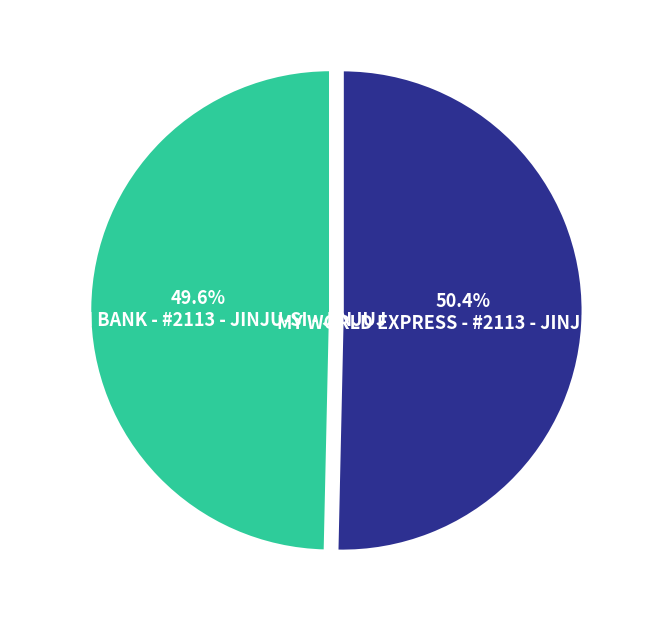

The SHINHAN BANK - #2113 - JINJU-SI - JINJUJ slice represents 50% of the pie. True or false?

True